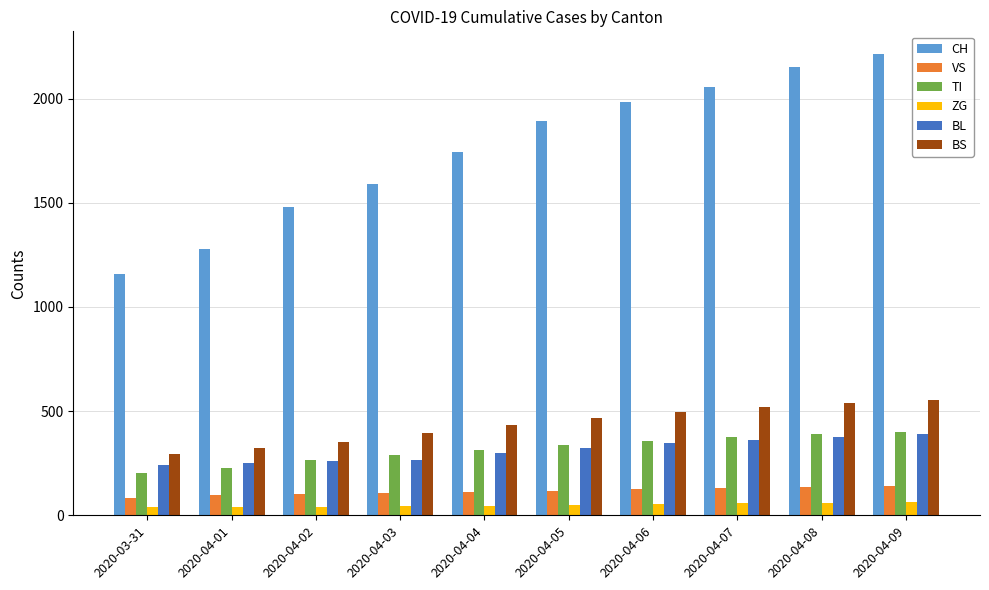

What is the sum of all BS values?

4369